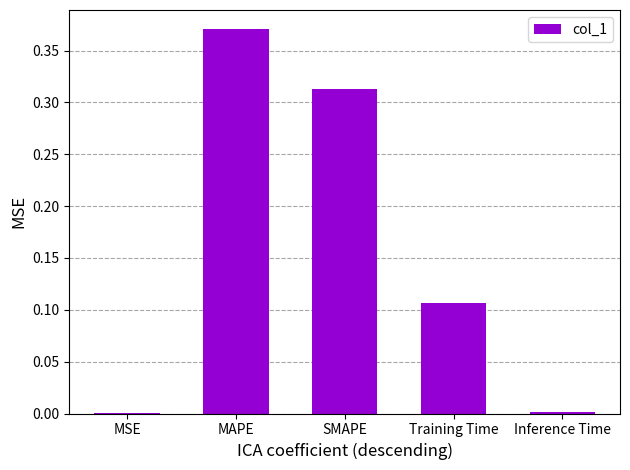

What is the sum of all values?

0.8